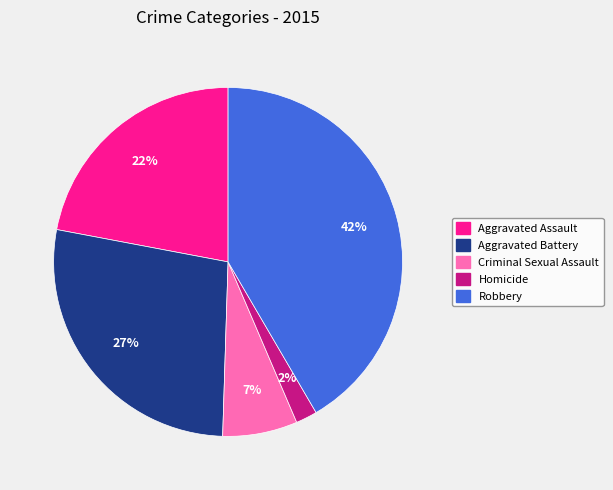

Count the number of slices in the pie.

5